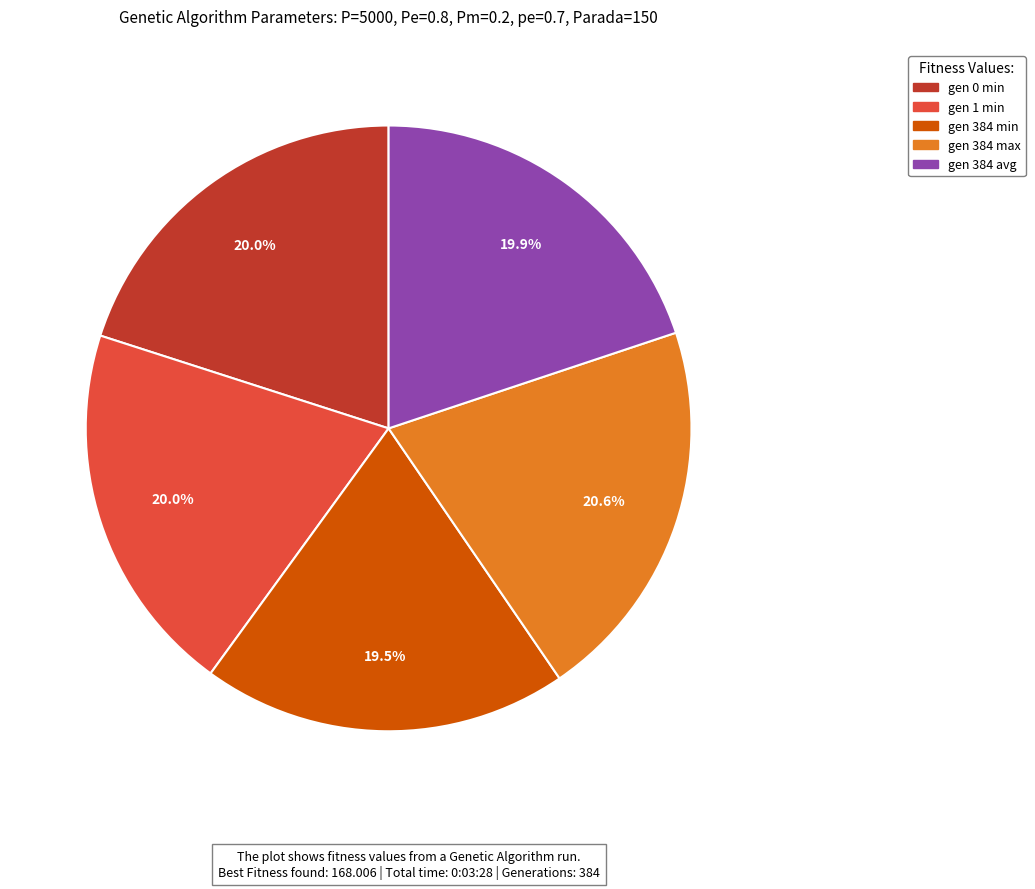

Which has a higher value, gen 0 min or gen 384 max?

gen 384 max